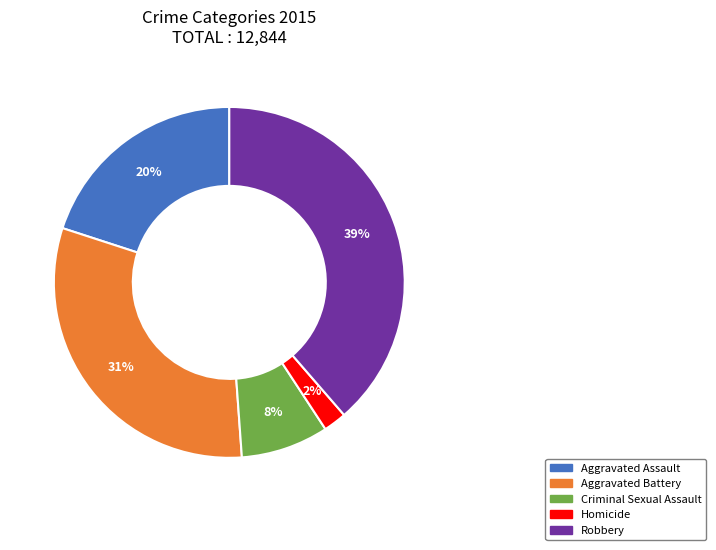

Rank the categories by value from lowest to highest.

Homicide, Criminal Sexual Assault, Aggravated Assault, Aggravated Battery, Robbery